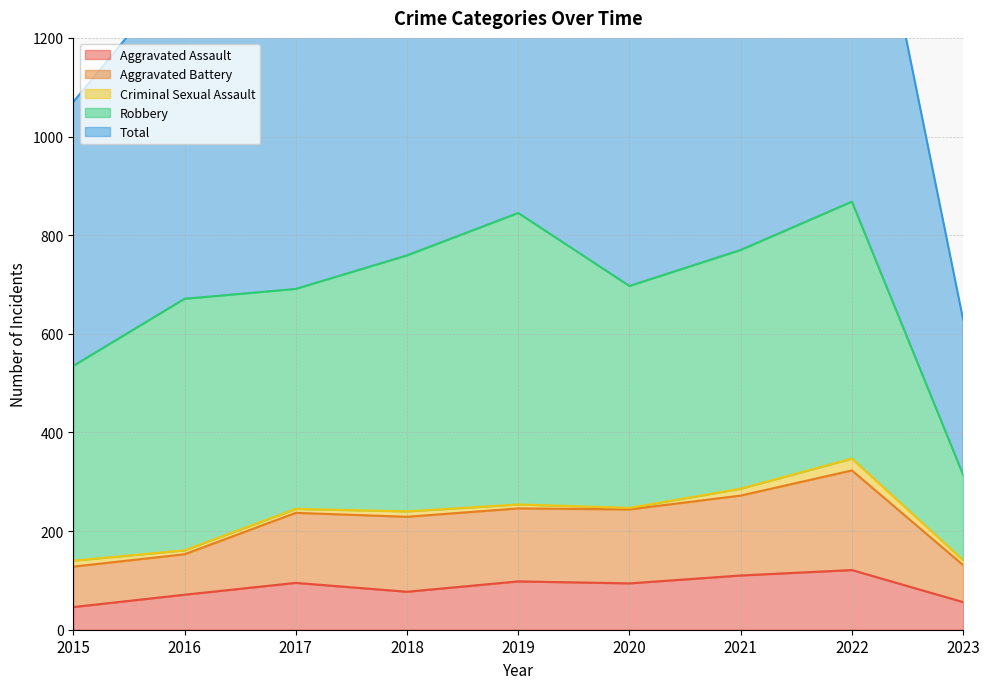

The value of Aggravated Assault at 2016 is 71. True or false?

True